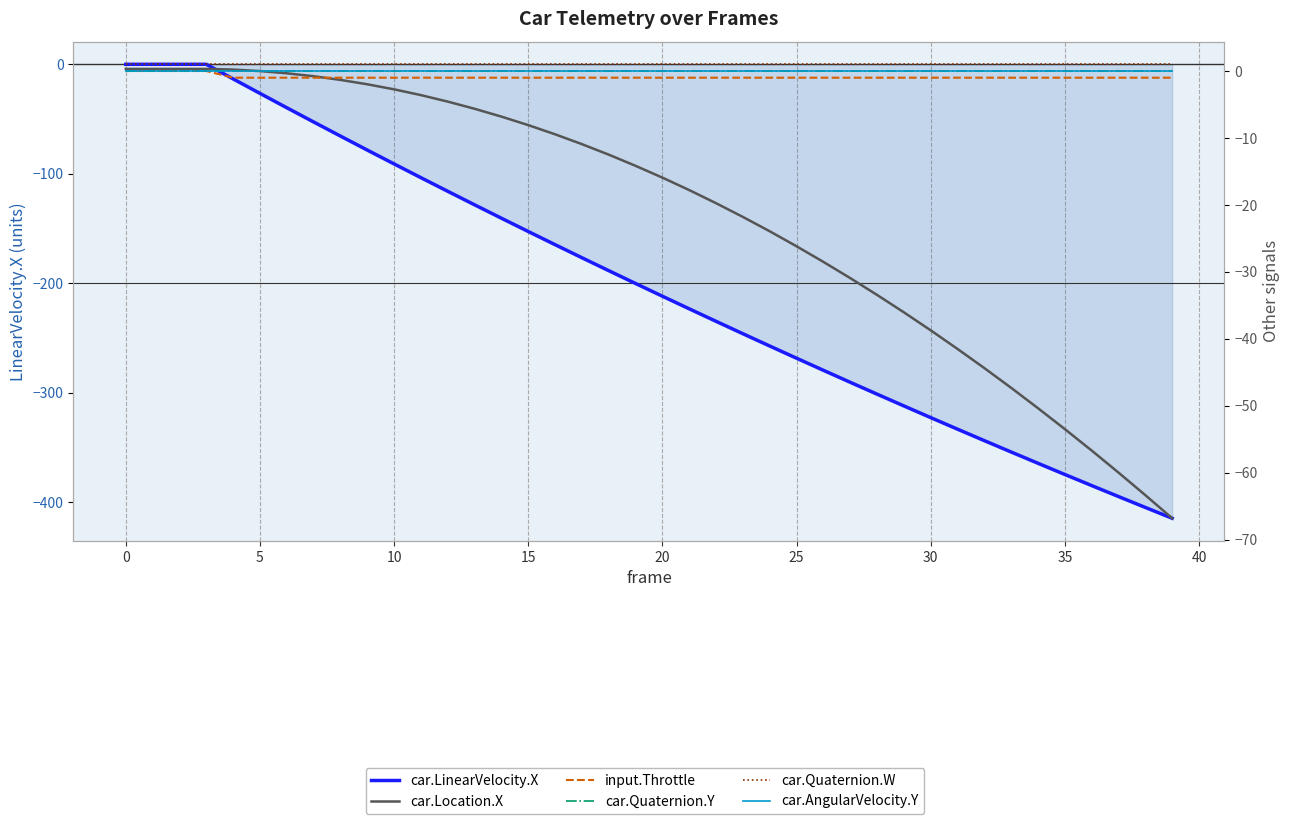

Rank the series by their maximum value, from highest to lowest.

car.Quaternion.W, car.Location.X, car.Quaternion.Y, car.AngularVelocity.Y, car.LinearVelocity.X, input.Throttle